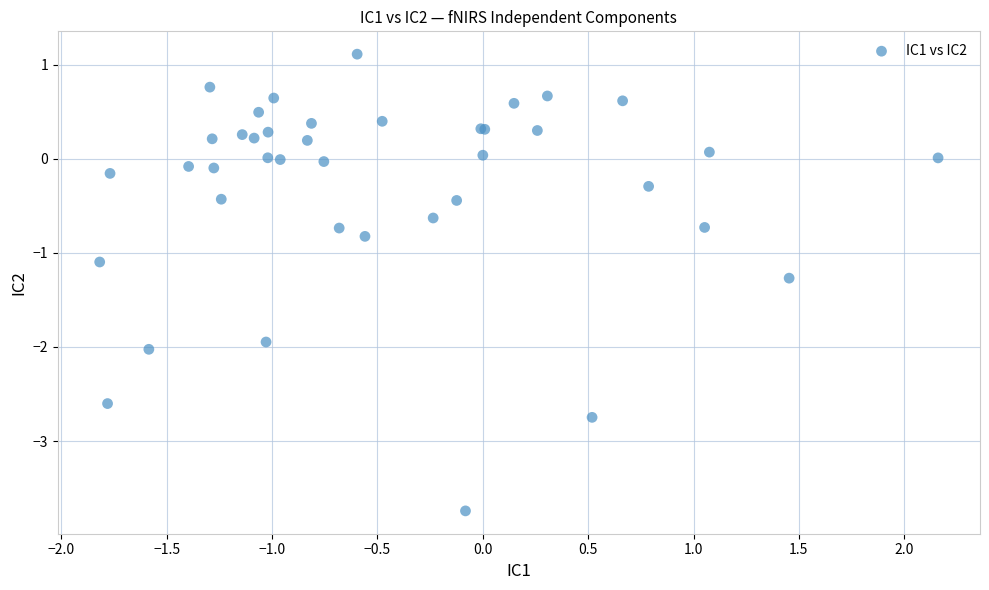

What Y value in the scatter plot is closest to -1?

-1.1